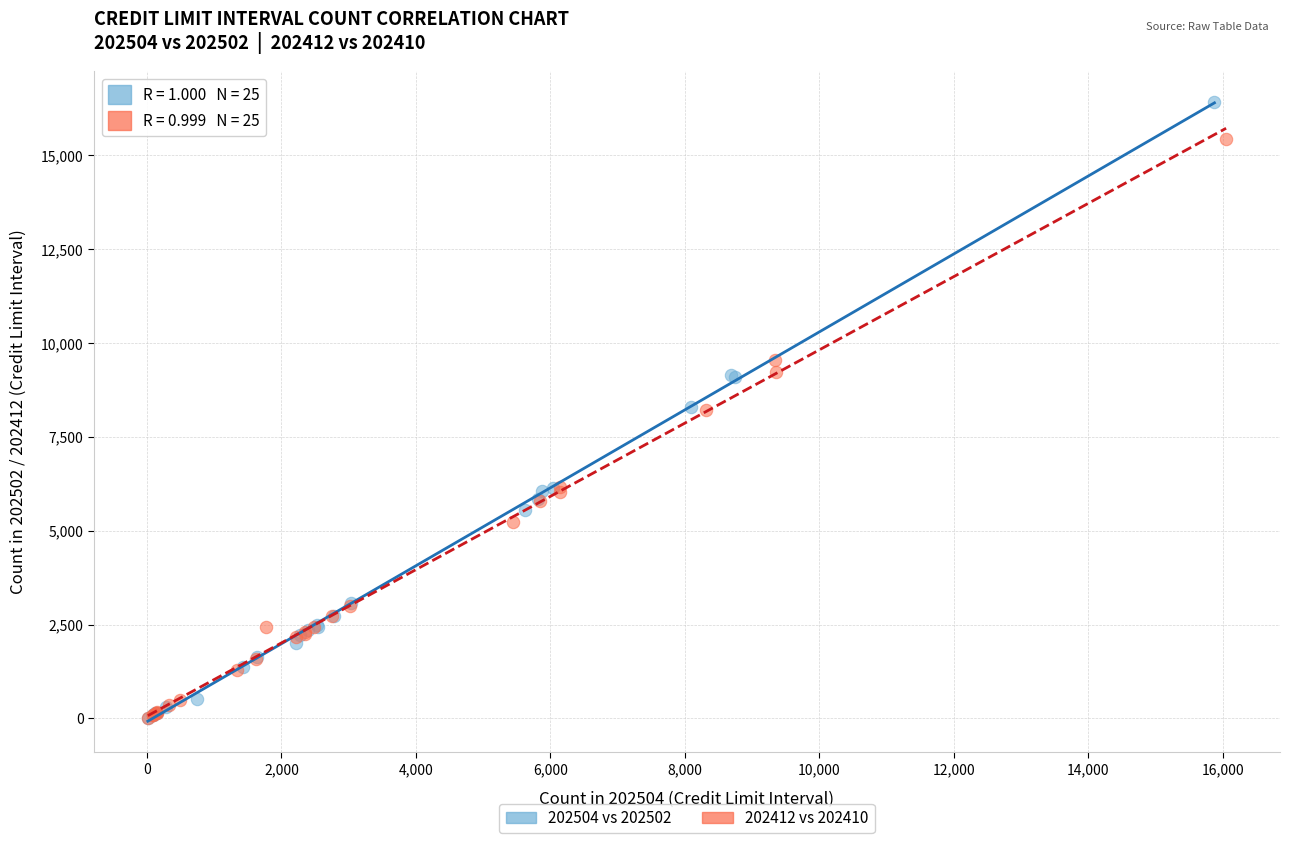

Which series contains the highest Y value?

202504 vs 202502